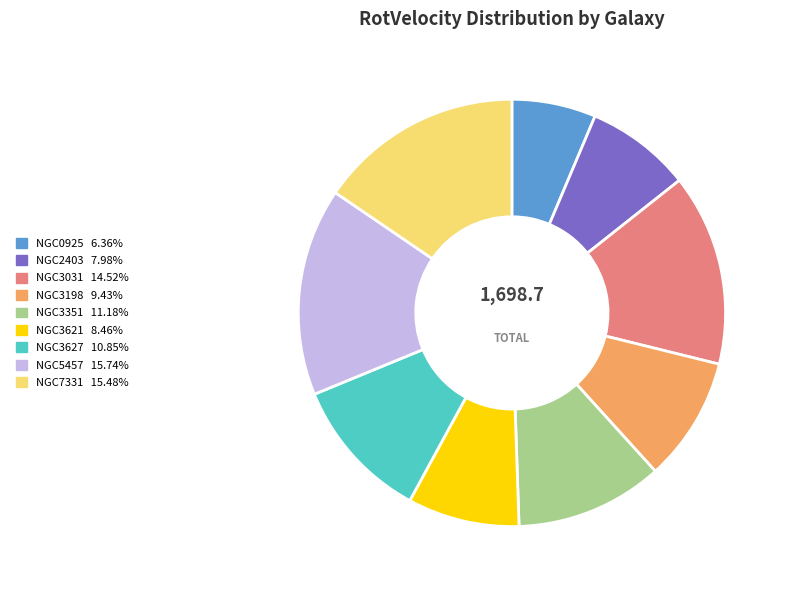

Is the sum of NGC3621 and NGC3627 greater than half?

No